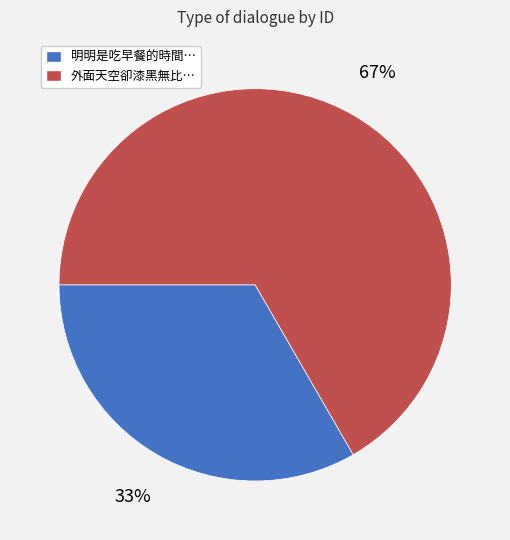

To the nearest percent, what is the combined percentage of 外面天空卻漆黑無比… and 明明是吃早餐的時間…?

100%